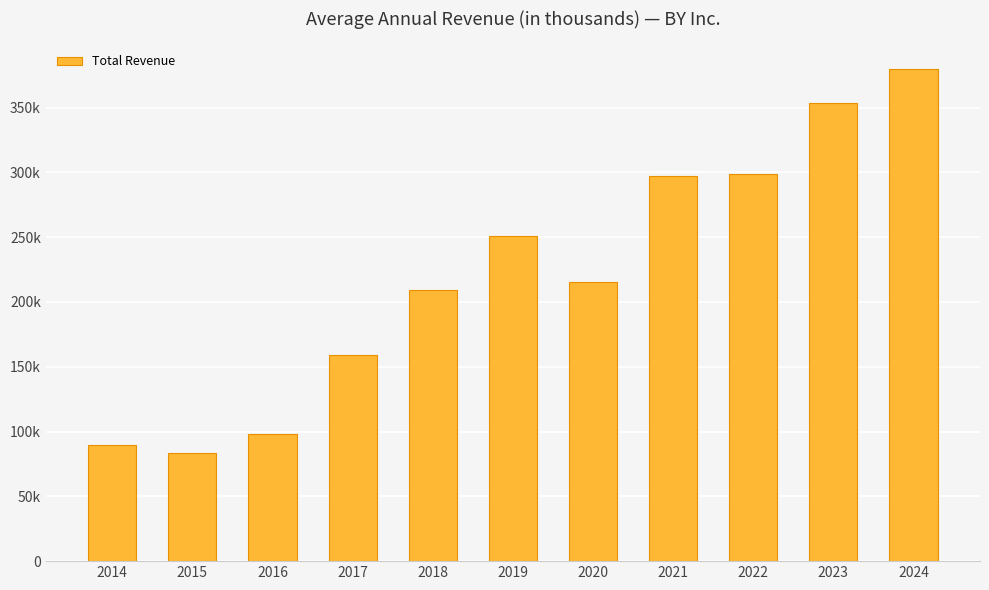

Are the bars horizontal?

No